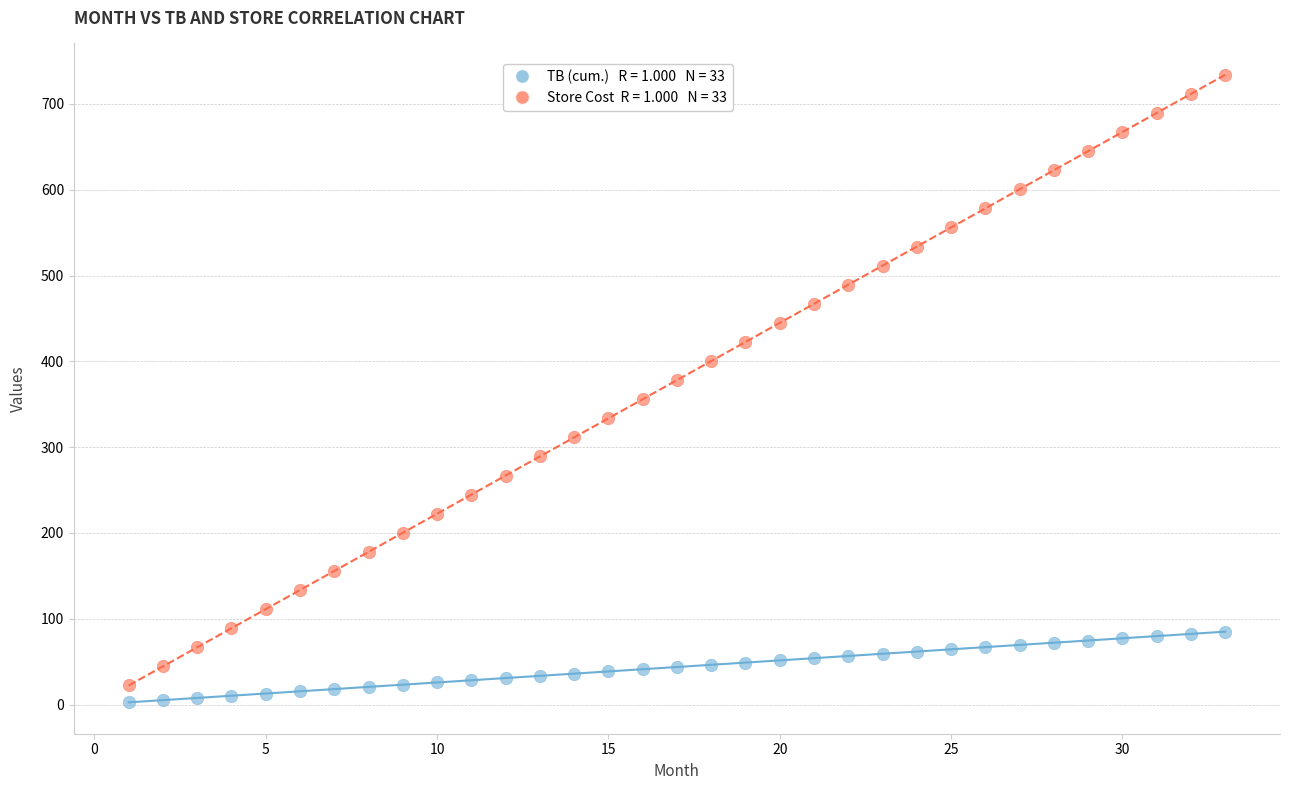

Across all data points, what is the range of X values (max minus min)?

32.0